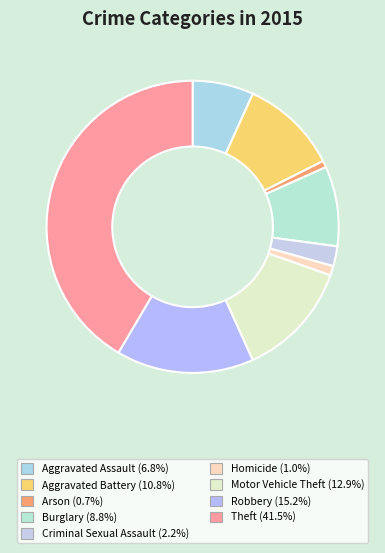

Which slice is the smallest?

Arson